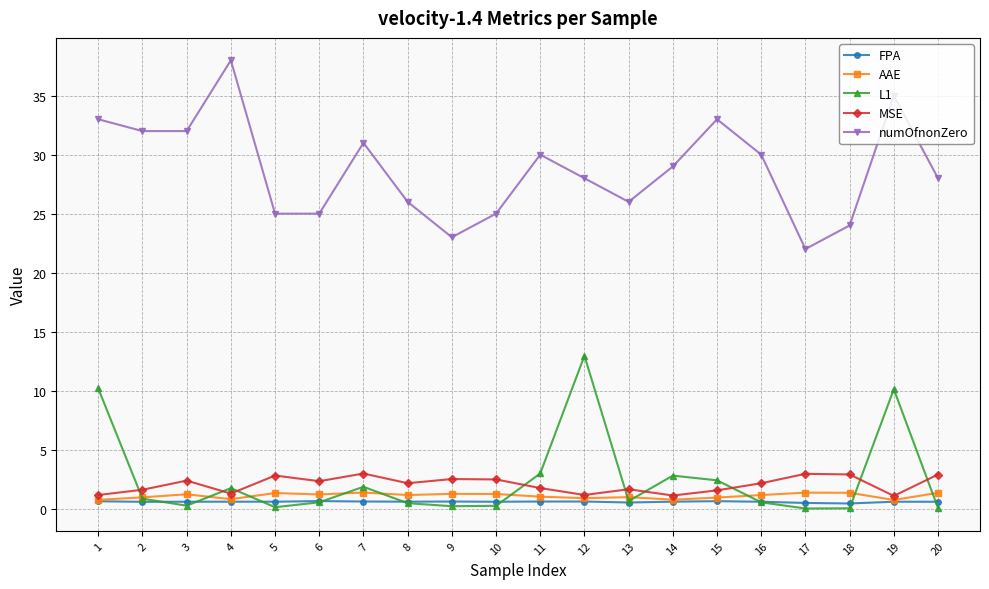

True or false: numOfnonZero has more than 1 points higher than both neighbors.

True